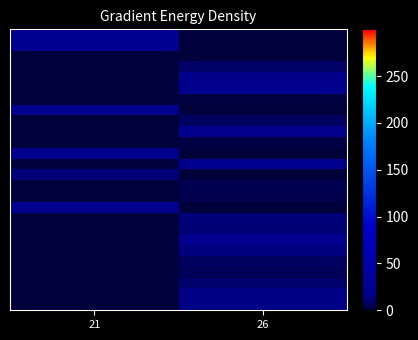

At which category is the sum across all series the highest?

26